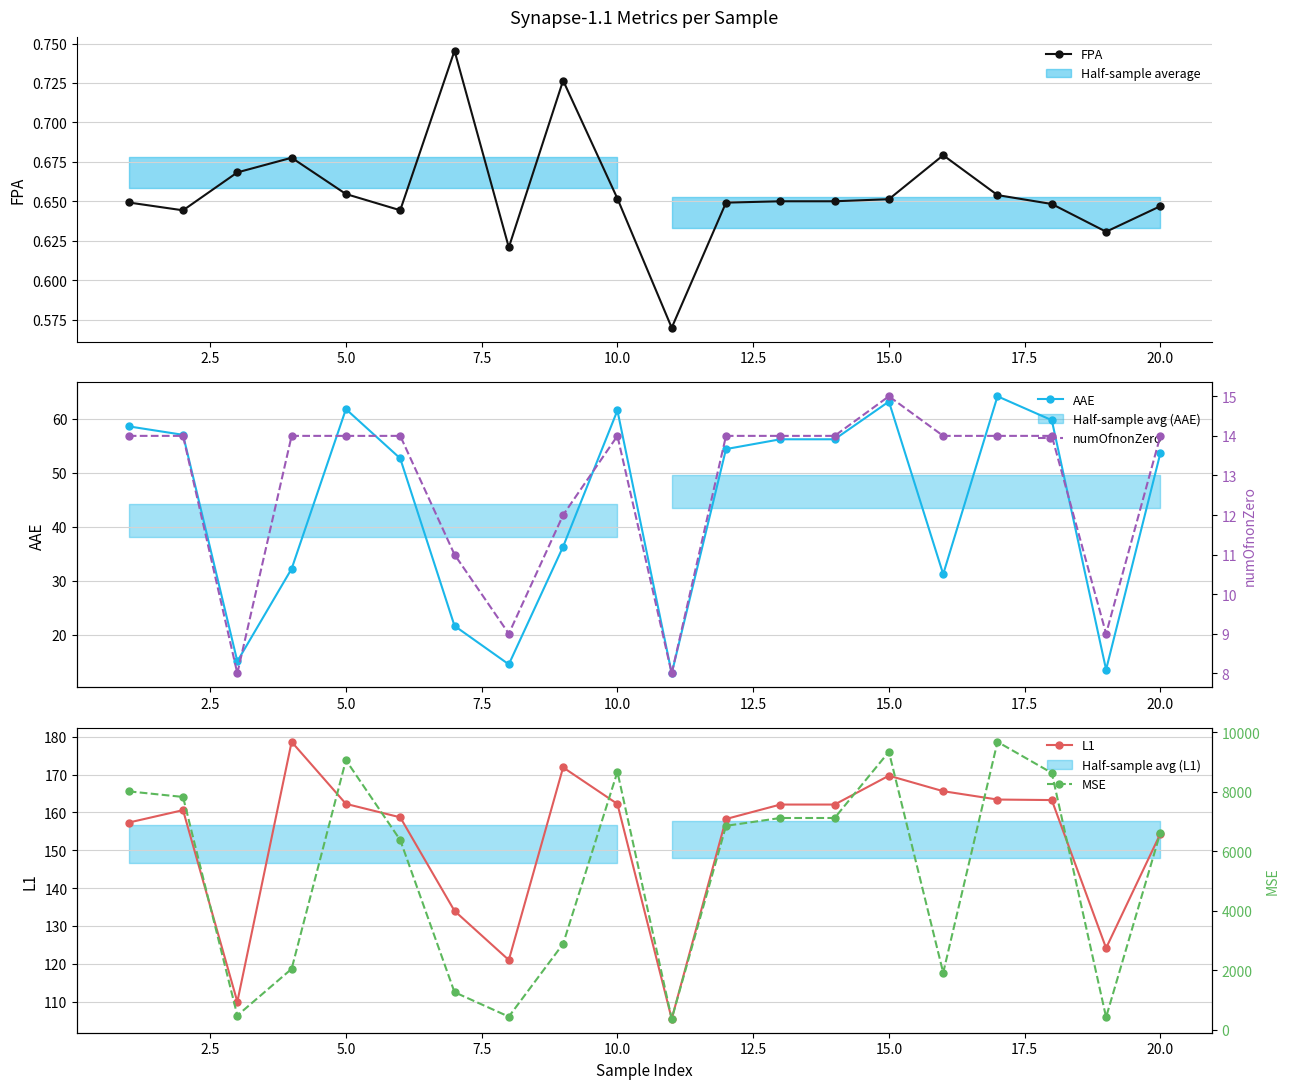

How many values in the L1 series are below 162?

10